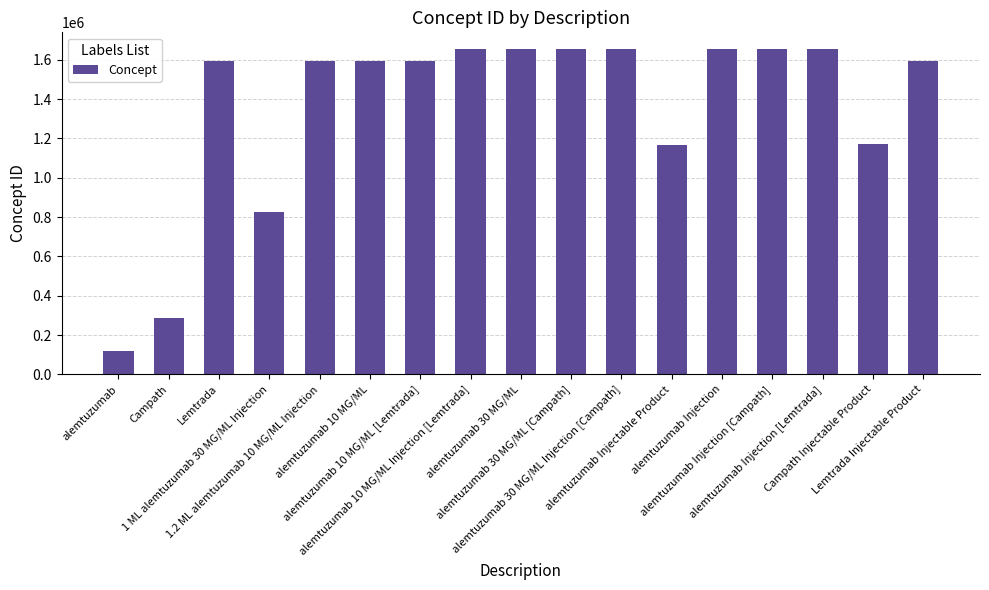

Is it true that the value at Campath is 475789?

False